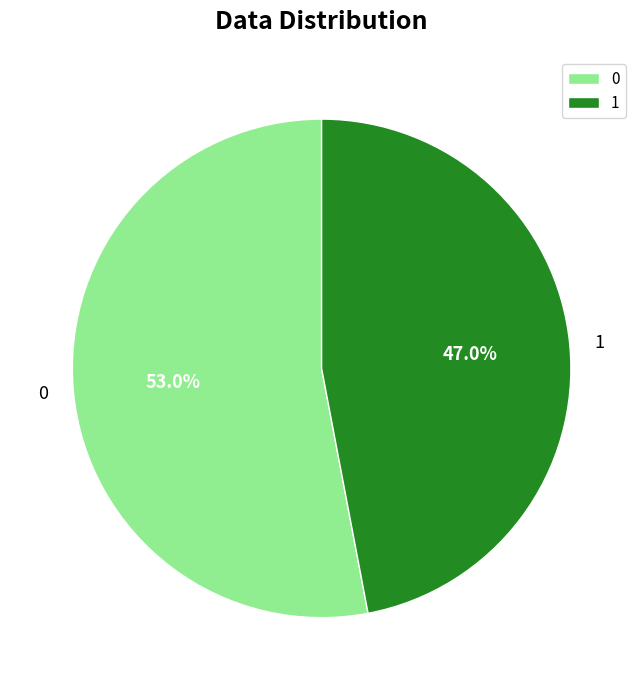

The 0 slice represents 53% of the pie. True or false?

True